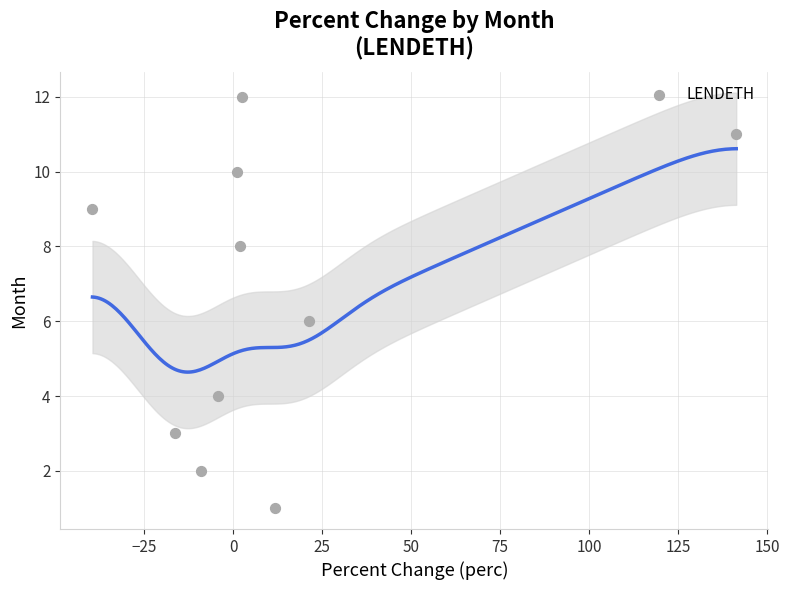

What is the range of Y values (max minus min)?

11